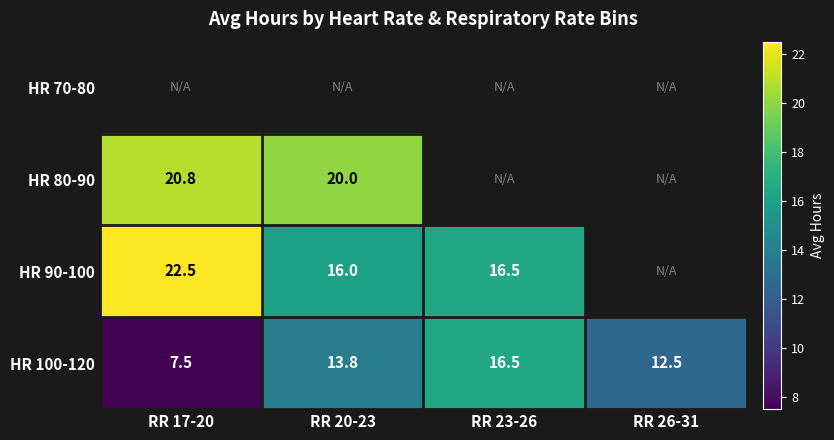

The value of HR 100-120 at RR 26-31 is 12.5. True or false?

True